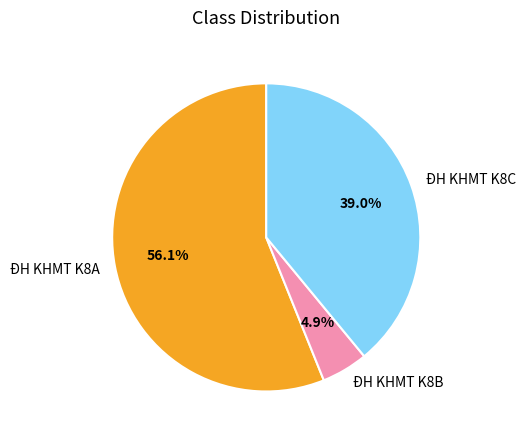

Between ĐH KHMT K8A and ĐH KHMT K8B, which is larger?

ĐH KHMT K8A